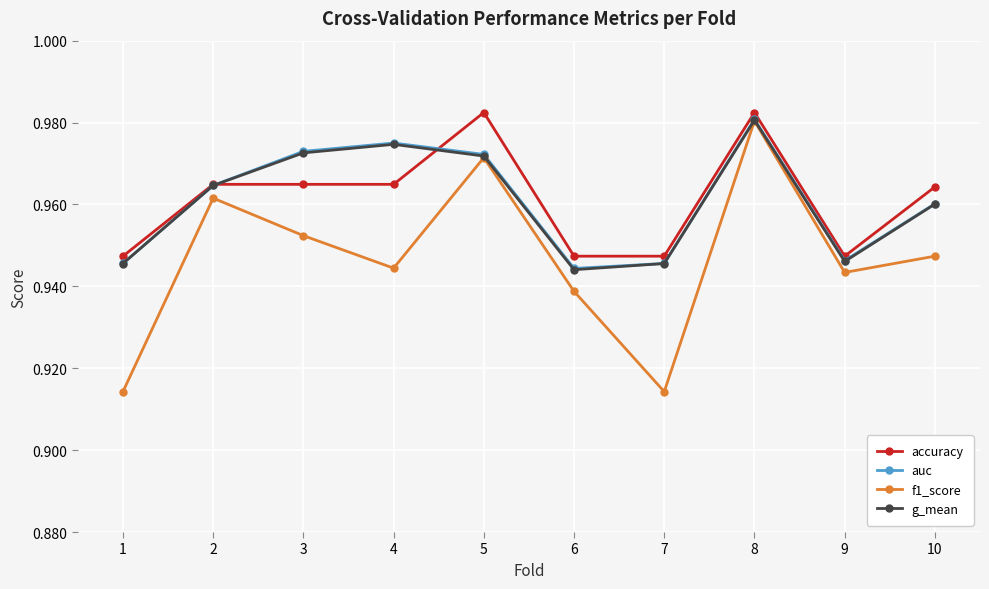

How many lines are shown in the chart?

4